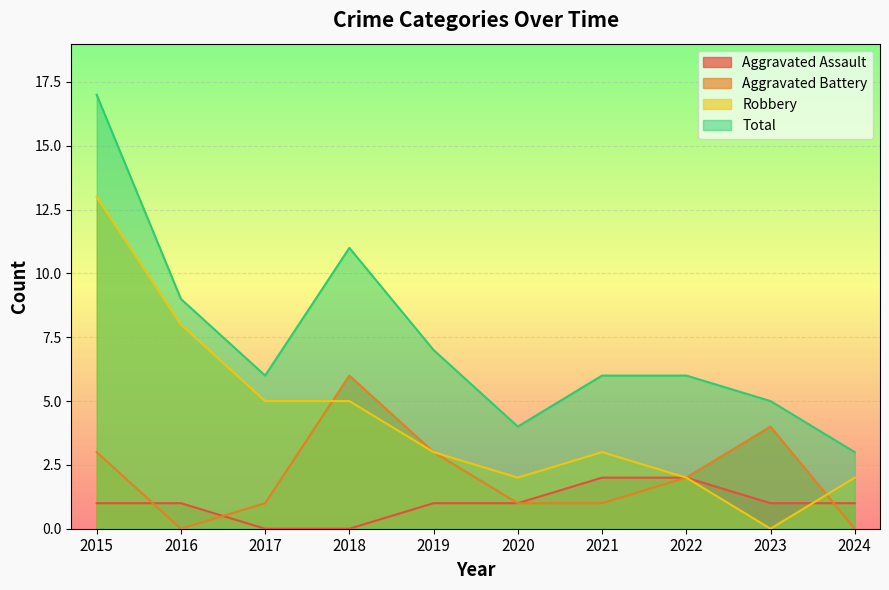

What is the difference between the maximum and minimum values in the Total series?

14